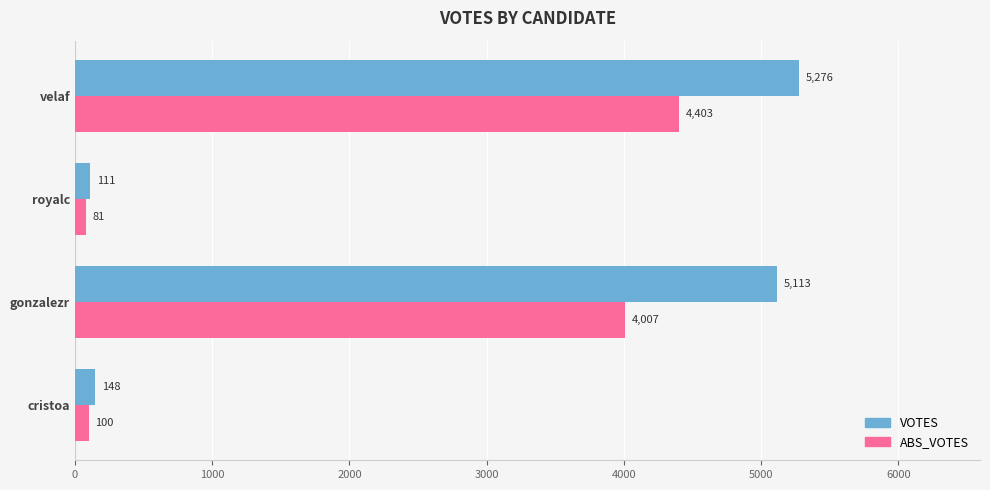

The ABS_VOTES series shows 81 at royalc. True or false?

True